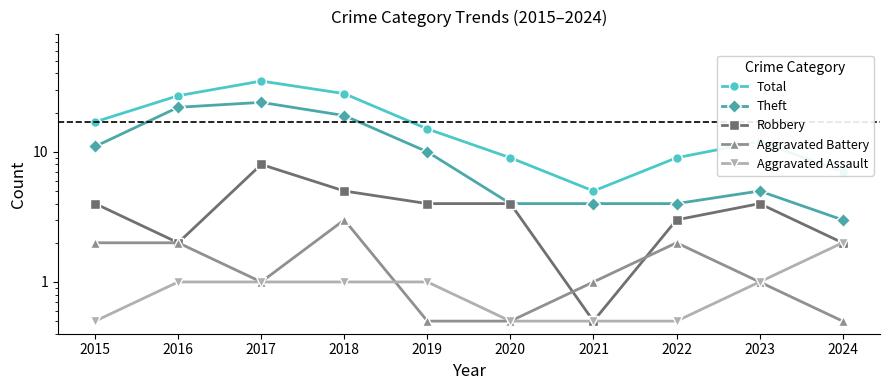

At how many categories does at least one series exceed 31?

1